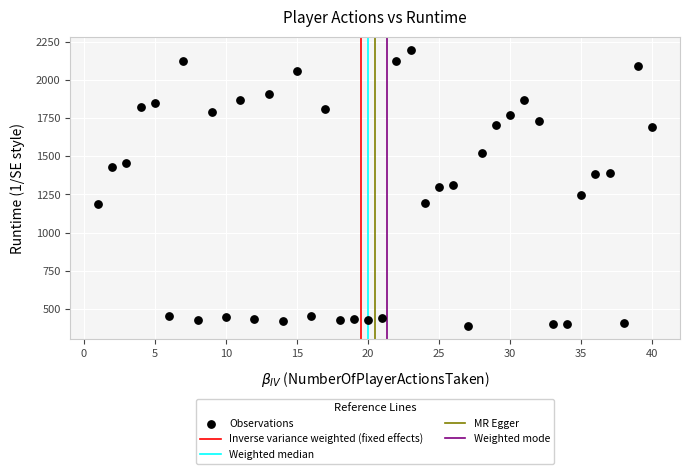

What is the range of X values (max minus min)?

39.0